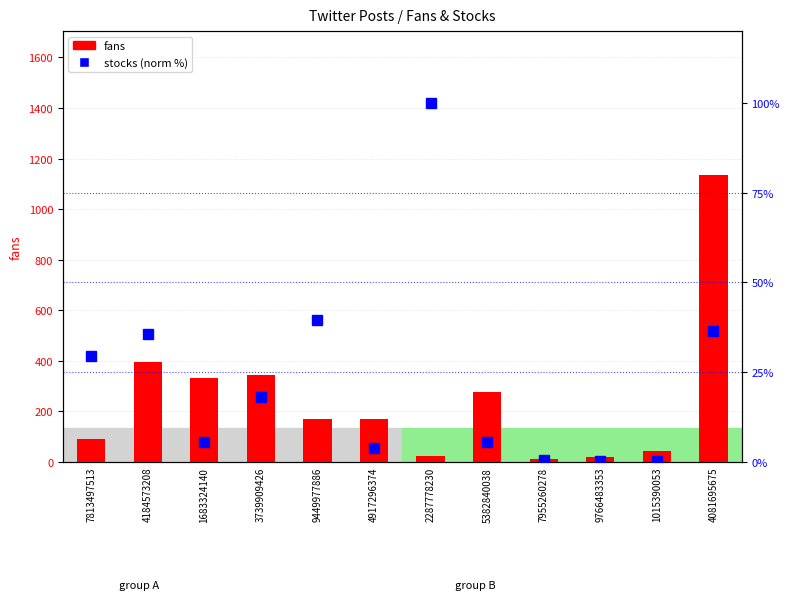

What are all the series names shown in the legend?

fans, stocks (normalized)